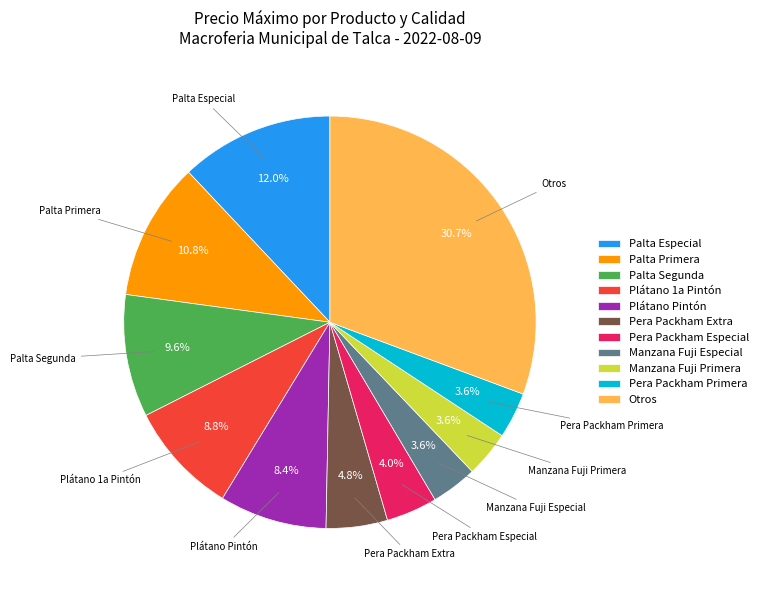

Does Plátano 1a Pintón represent more than half of the total?

No